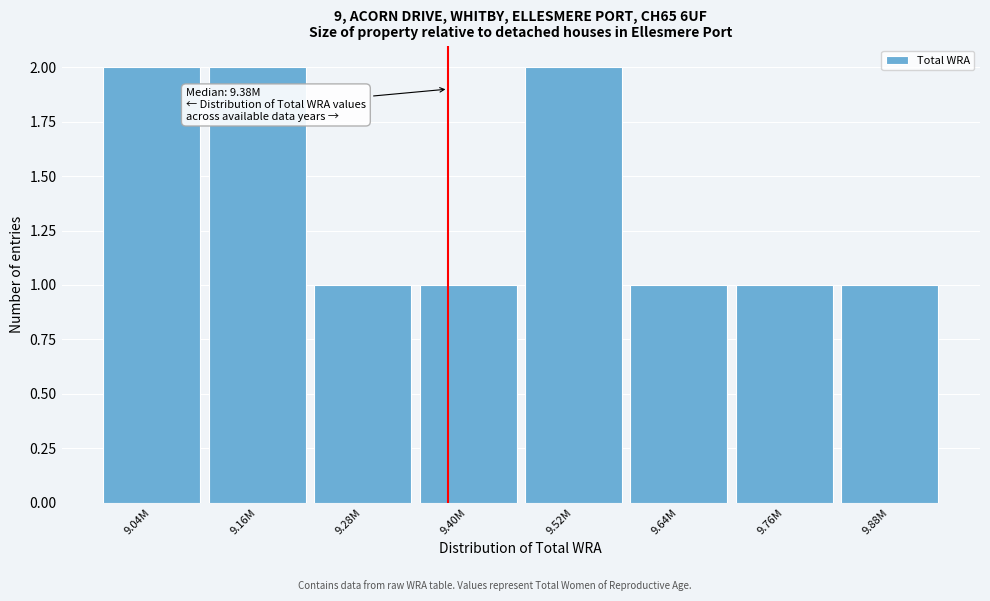

Reading left to right, transcribe all the data shown in this chart.

2	2	1	1	2	1	1	1